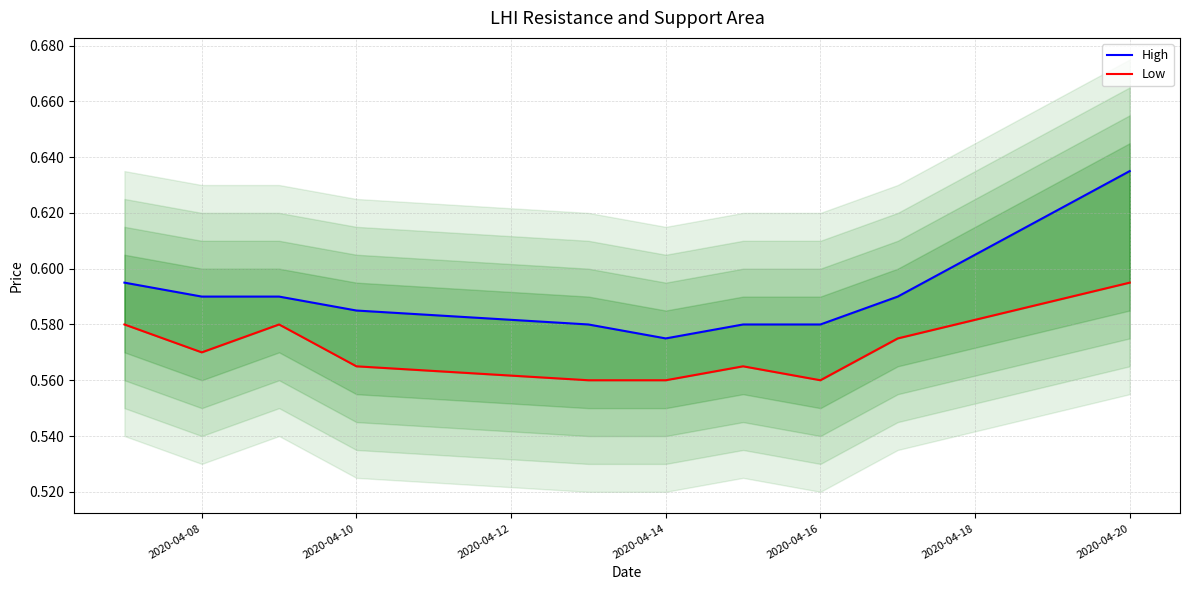

Rank the series by their maximum value, from highest to lowest.

High, Low